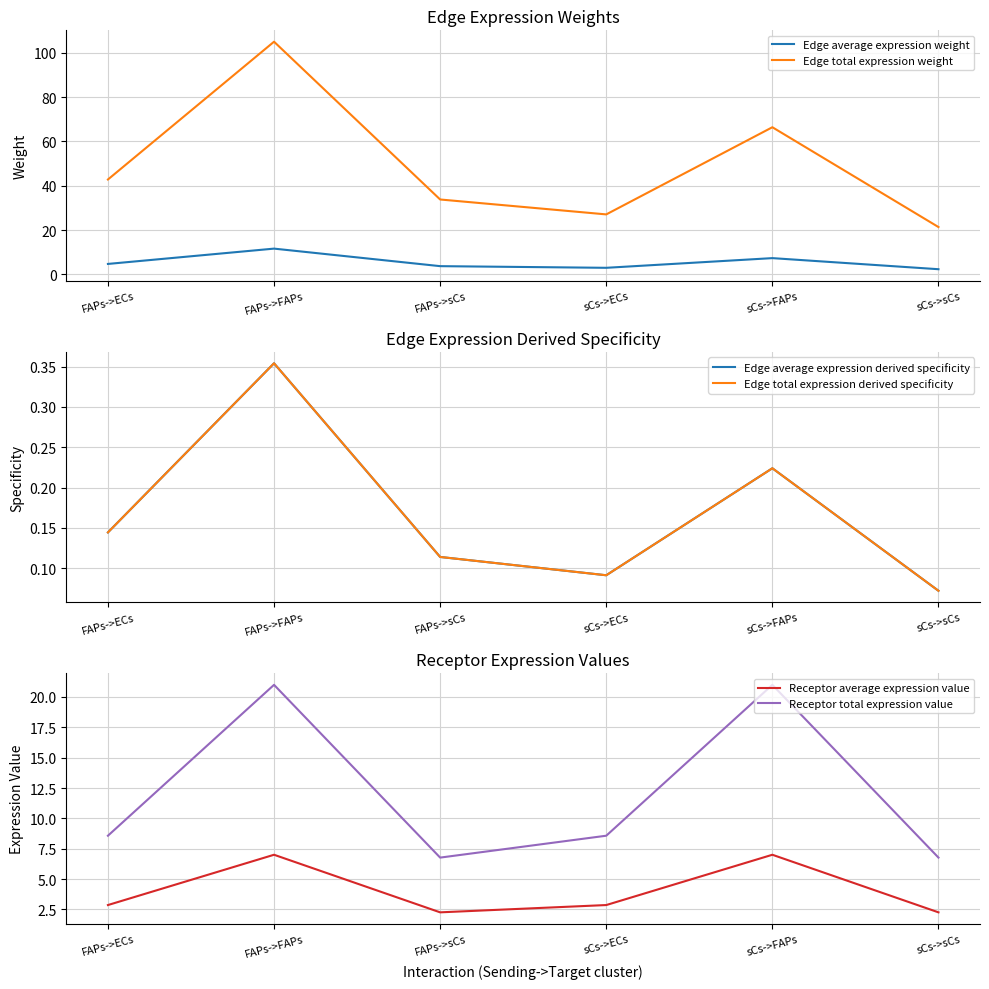

True or false: Edge total expression weight and Receptor total expression value intersect in this chart.

False